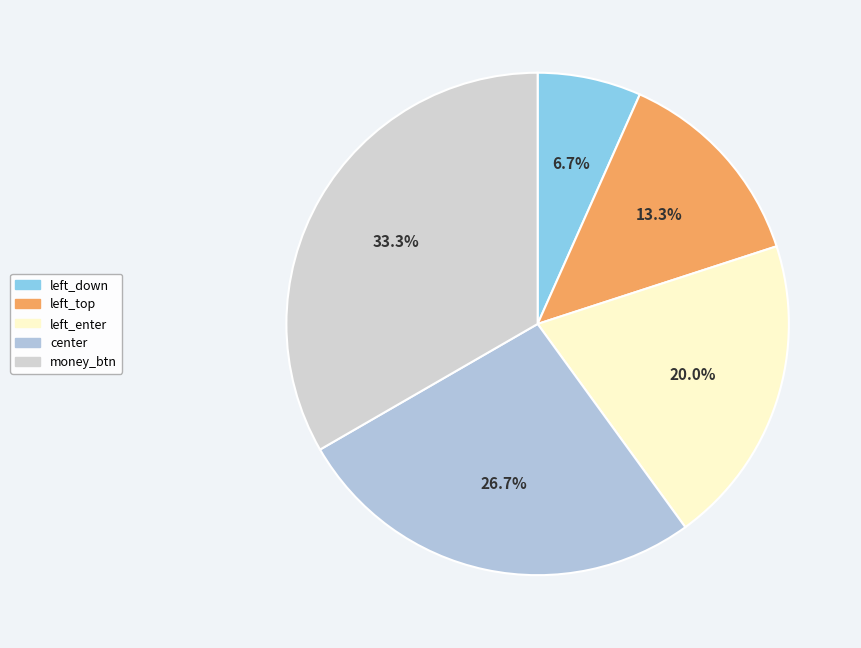

Rank the categories by value from lowest to highest.

left_down, left_top, left_enter, center, money_btn